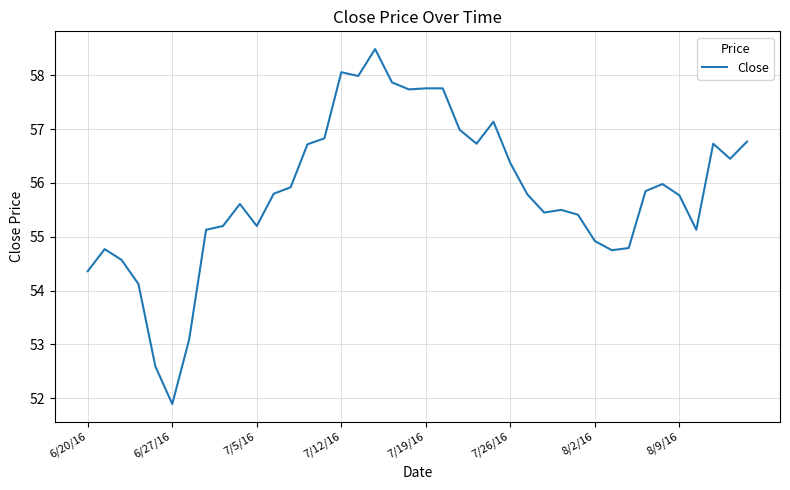

What is the difference between the maximum and minimum values?

6.6